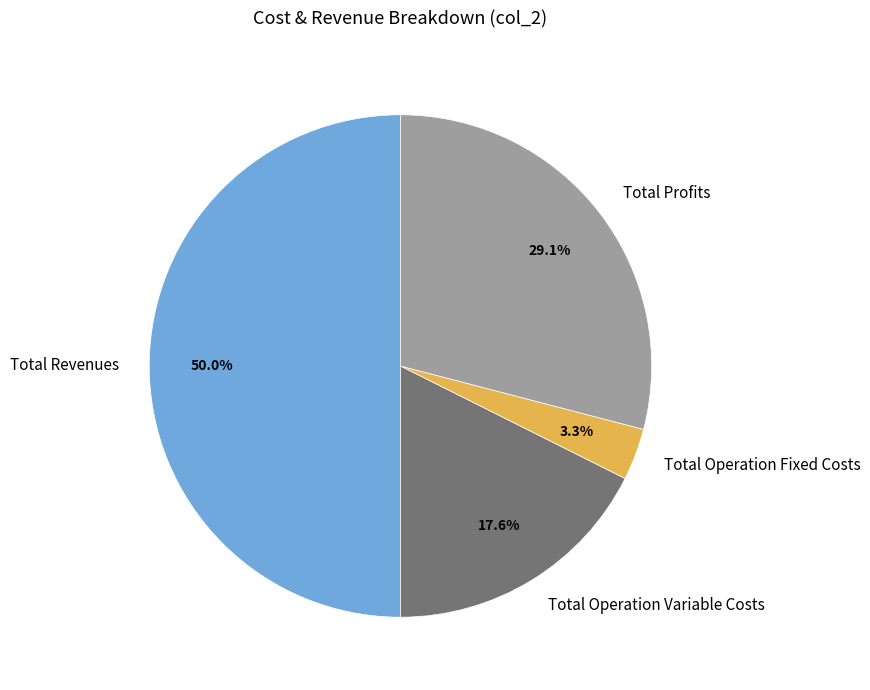

Count the number of slices in the pie.

4